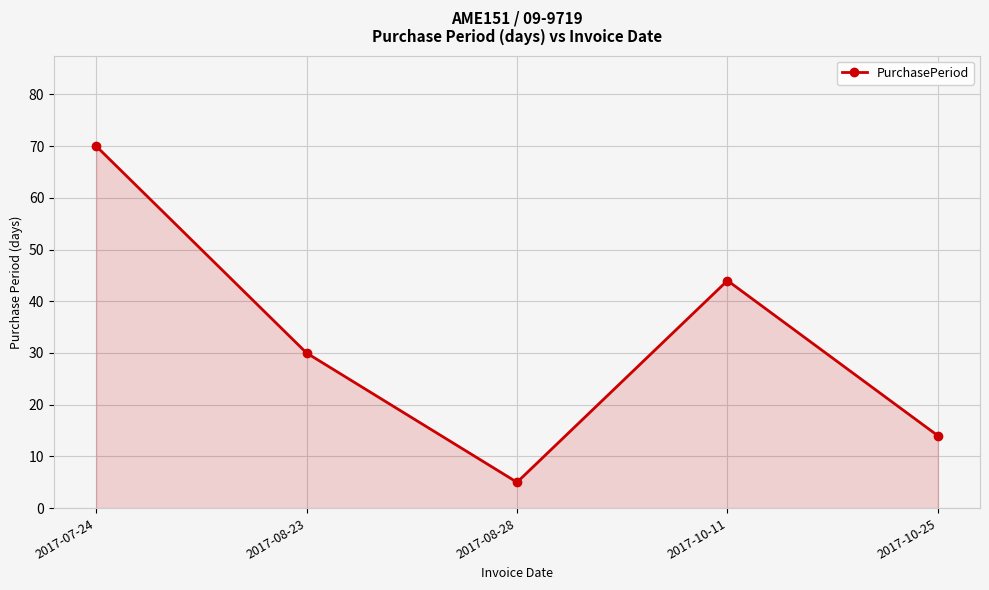

What is the maximum value shown in the chart?

70